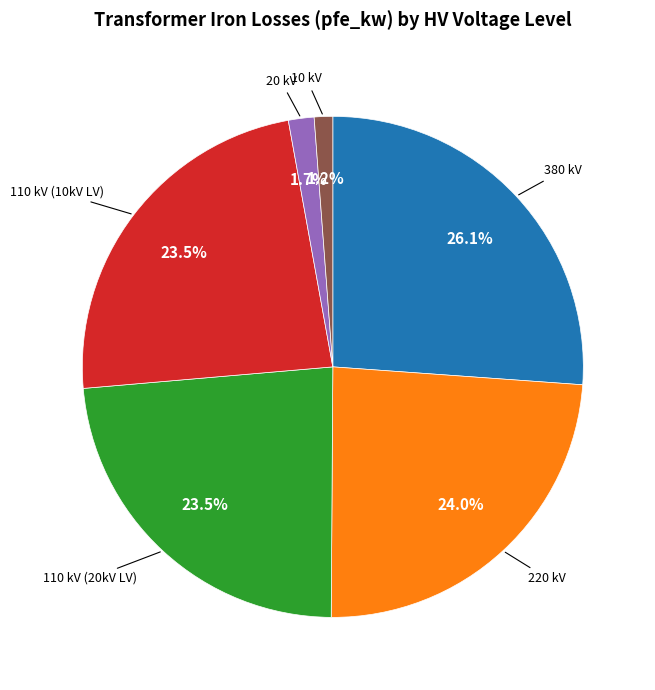

Is there any slice that represents more than half of the pie?

No